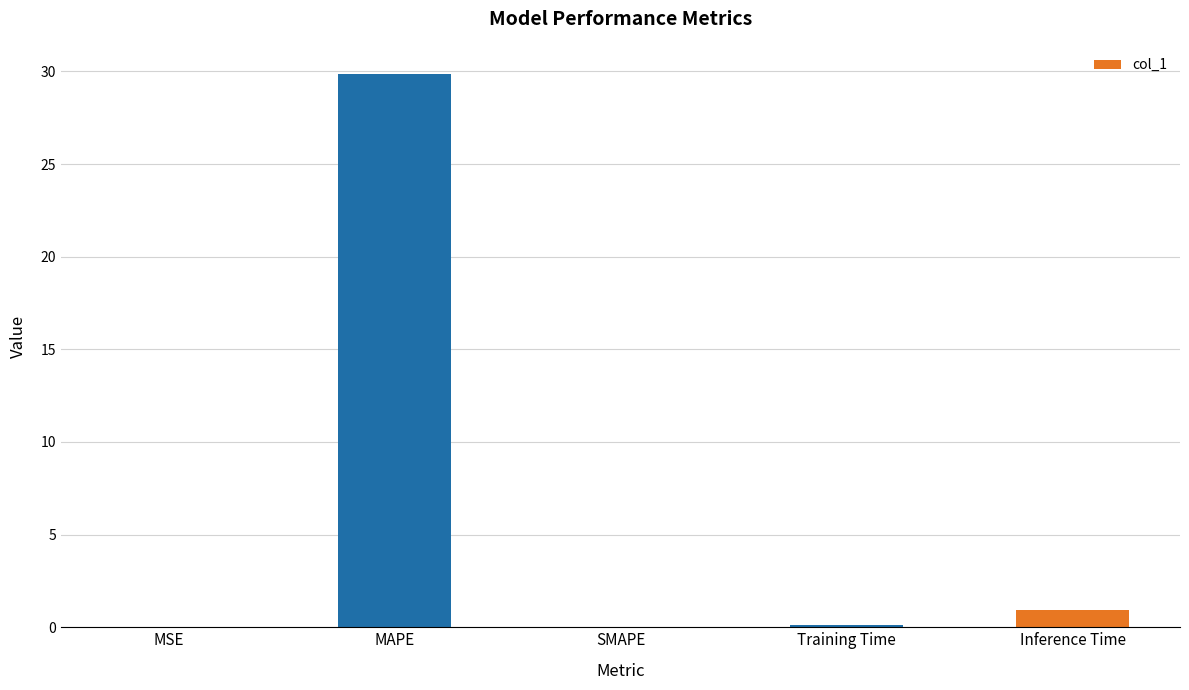

At which category does the chart reach its peak across all series?

MAPE